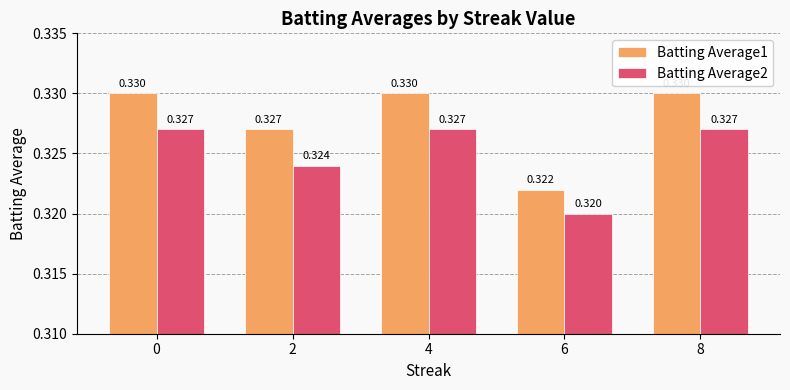

What is the value of the Batting Average2 bar at the 5th from the left?

0.3